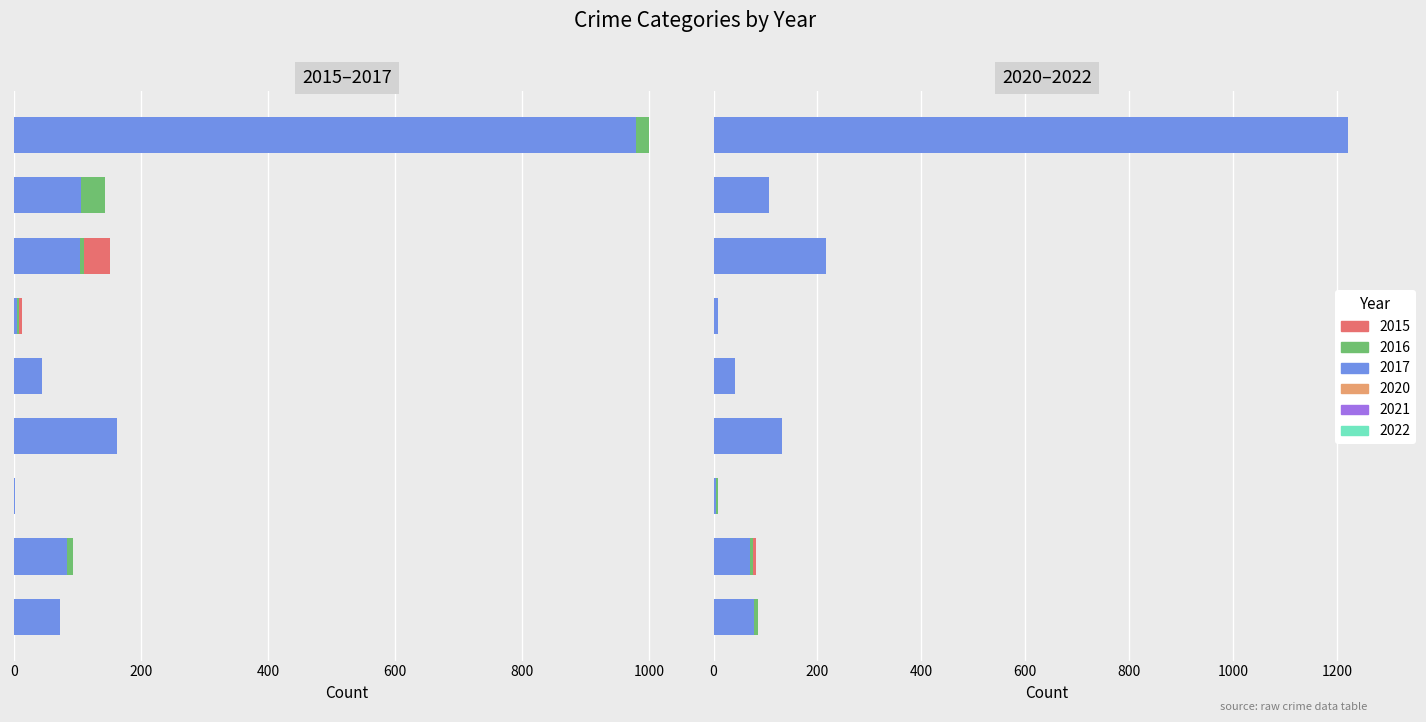

How many bars are there in total?

54